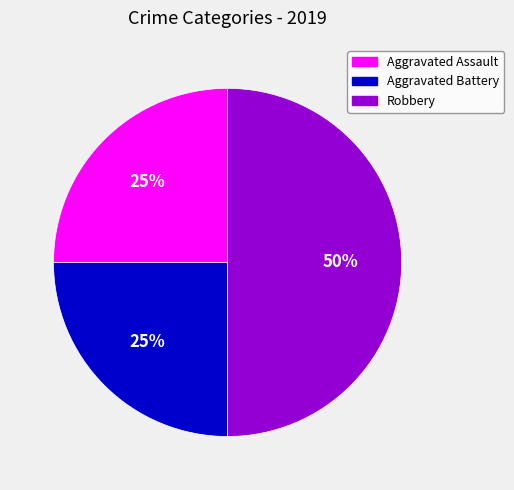

To the nearest percent, what percentage of the pie is Robbery?

50%